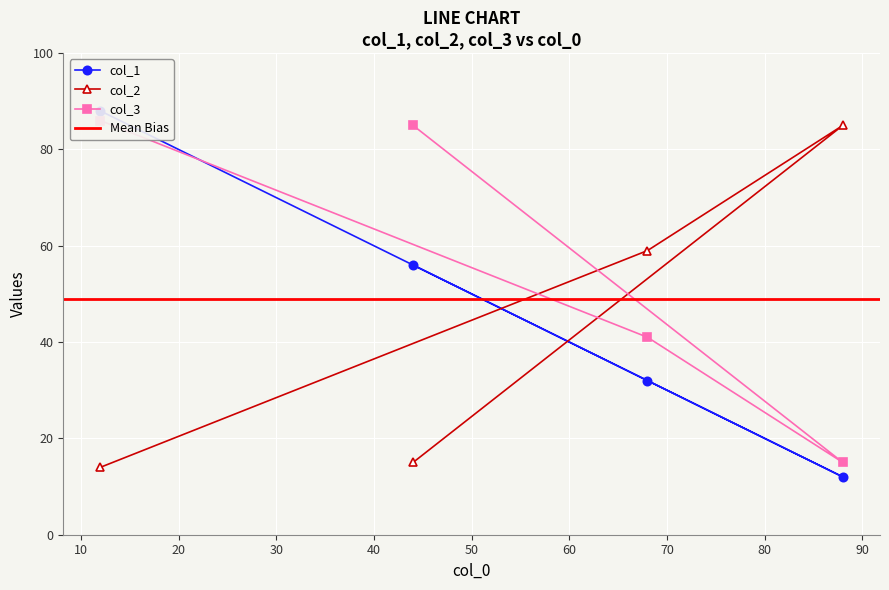

What is the approximate value of col_3 at 88?

15